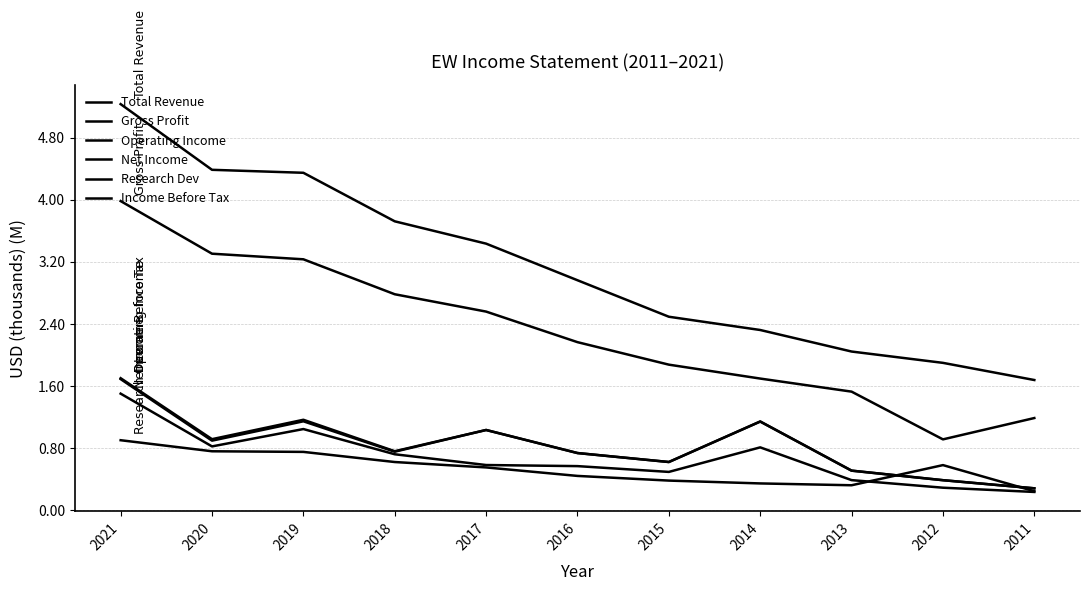

List the series in order of their peak value, highest first.

Total Revenue, Gross Profit, Income Before Tax, Operating Income, Net Income, Research Dev